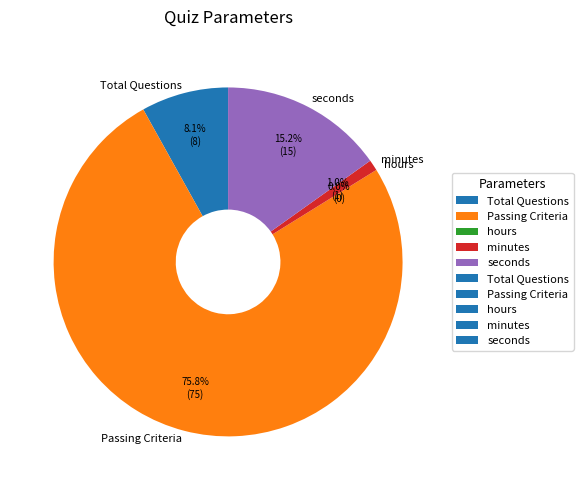

To the nearest percent, what percentage of the pie is minutes?

1%